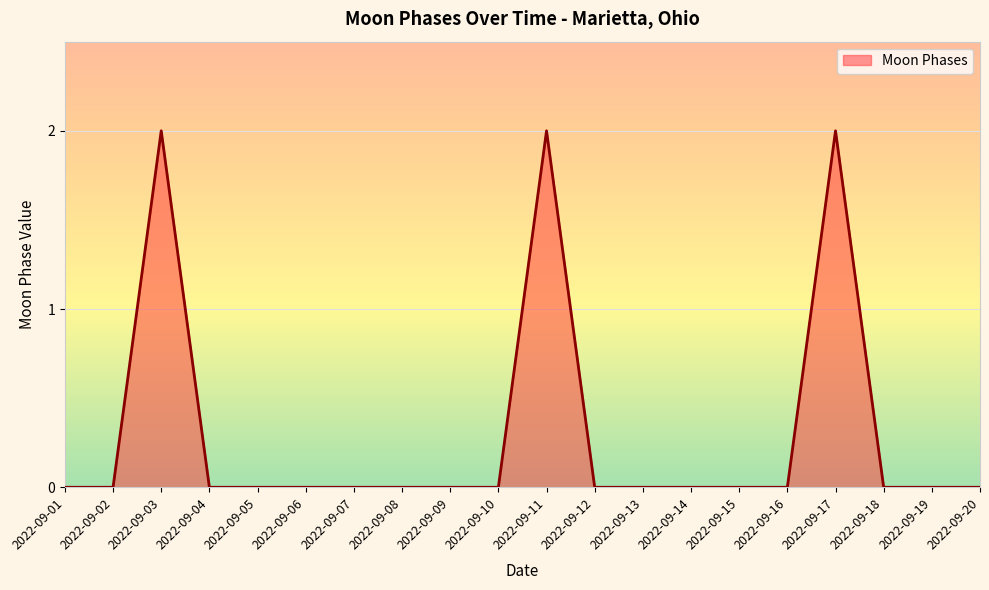

True or false: the data has more than 1 interior local peaks.

True